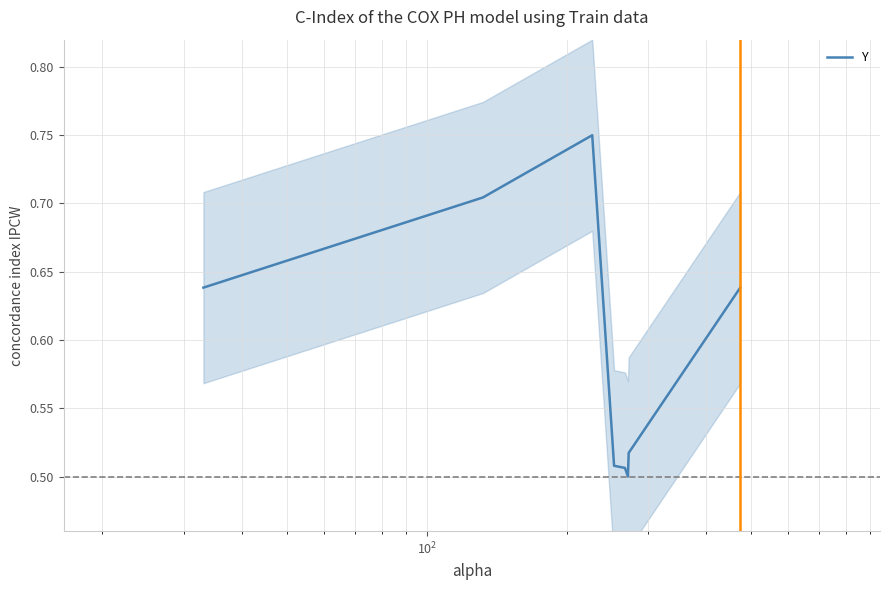

How many points are higher than both their immediate neighbors (excluding endpoints)?

1